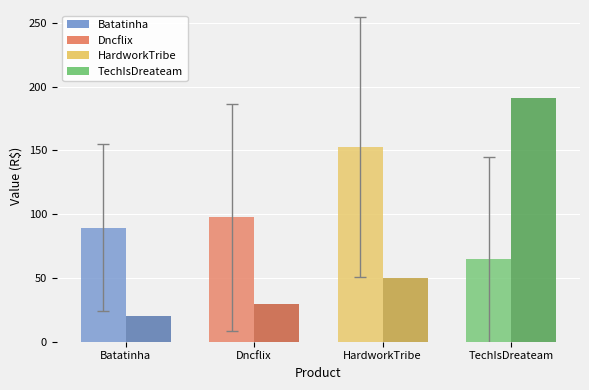

At which category does the chart reach its minimum across all series?

Batatinha